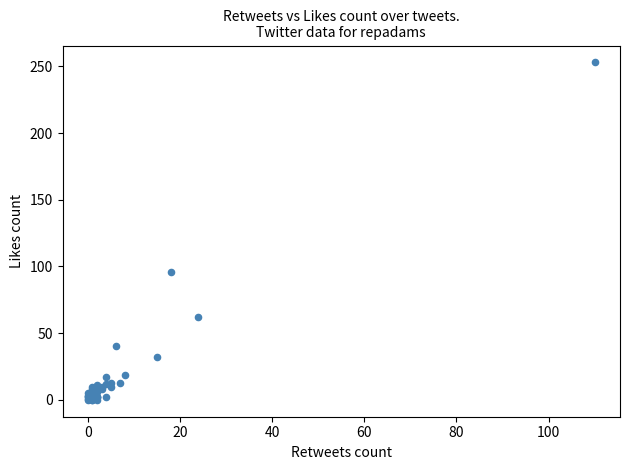

What Y value in the scatter plot is closest to 126?

96